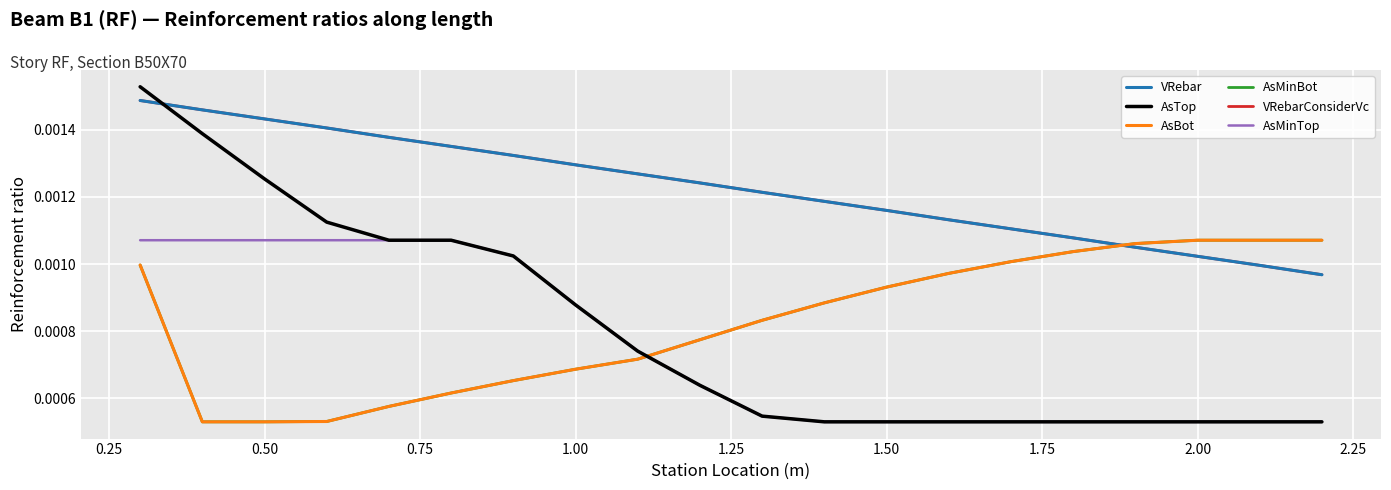

True or false: AsTop and AsMinTop cross at least once.

False